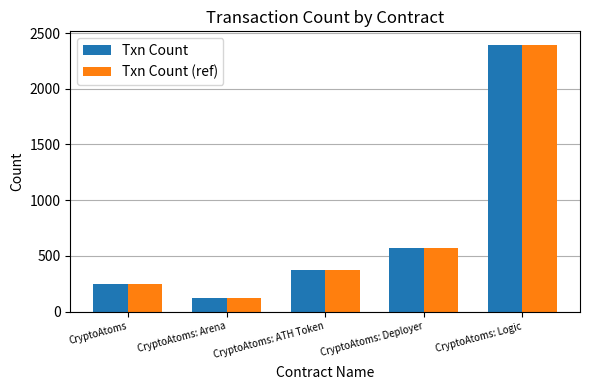

What is the value of the Txn Count (ref) bar at the 2nd from the left?

118